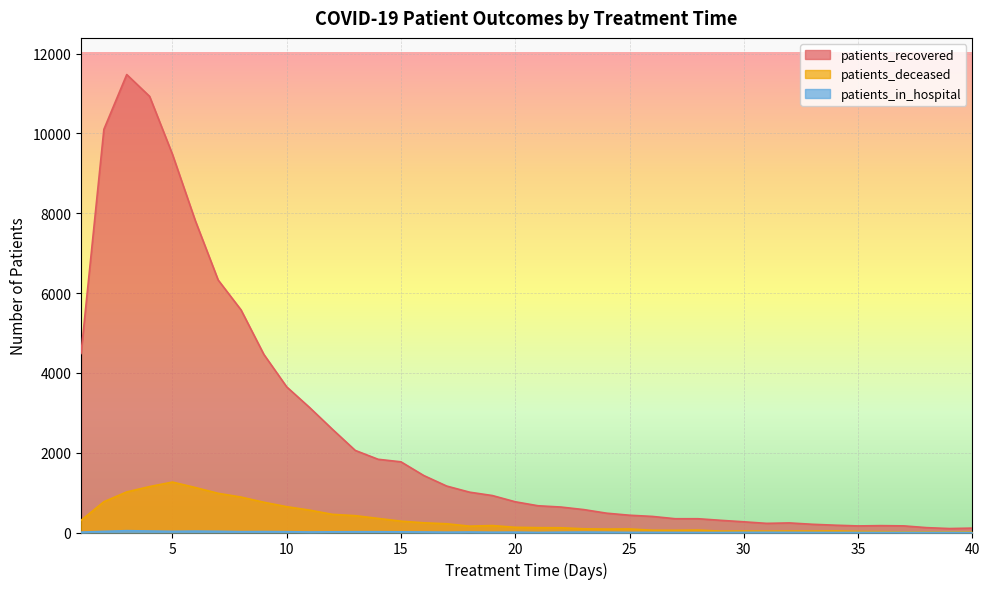

In patients_deceased, how many points are higher than both neighbors (excluding endpoints)?

7